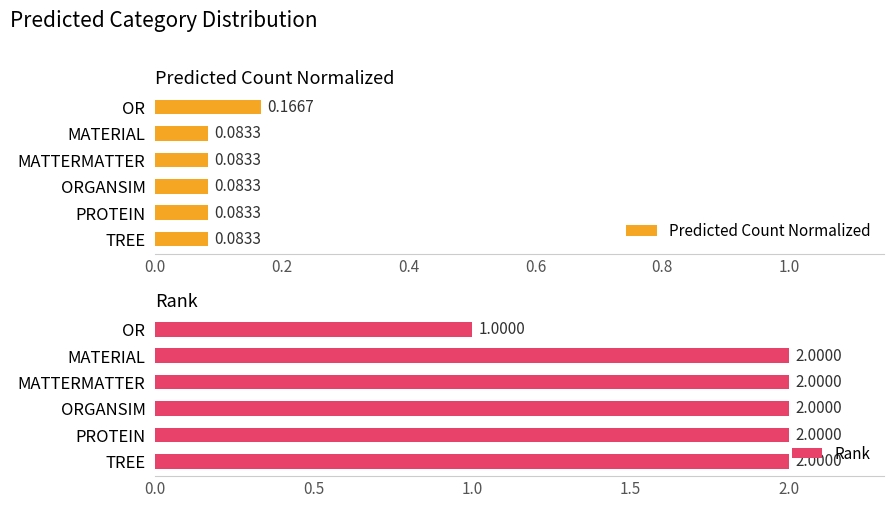

Where is Rank nearest to the value 1?

OR